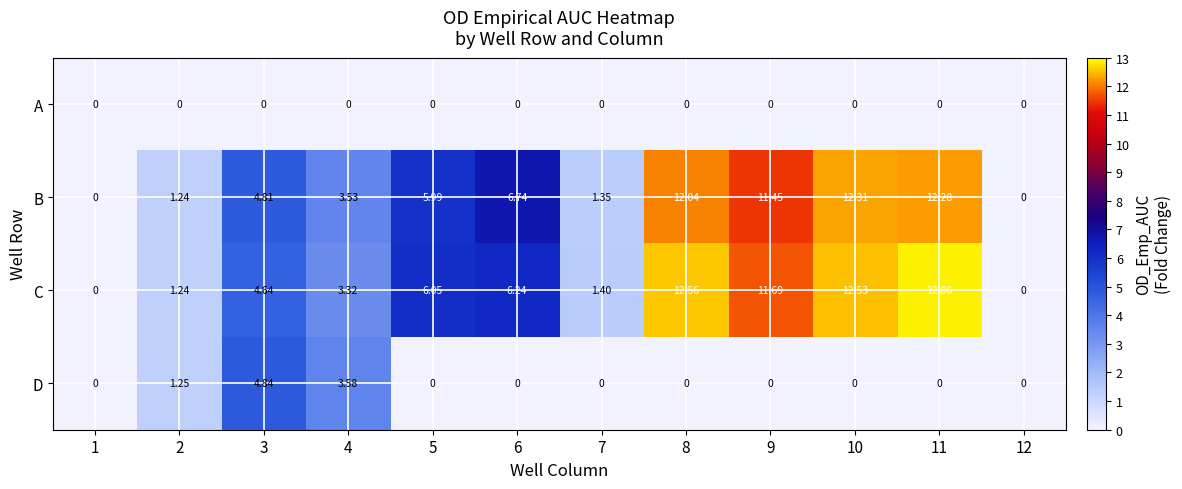

Which series has the widest spread of values?

C